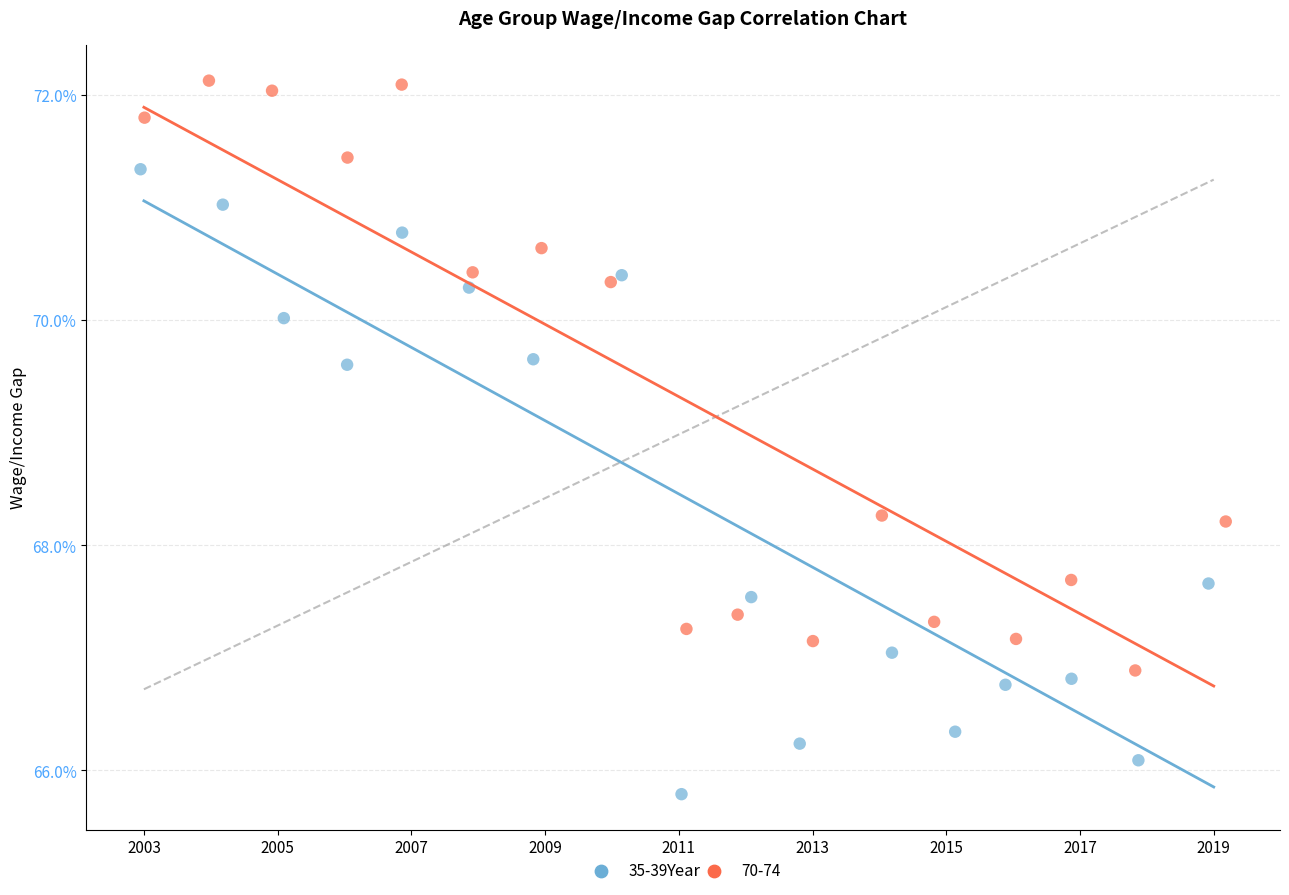

Which series has the widest spread of Y values?

35-39